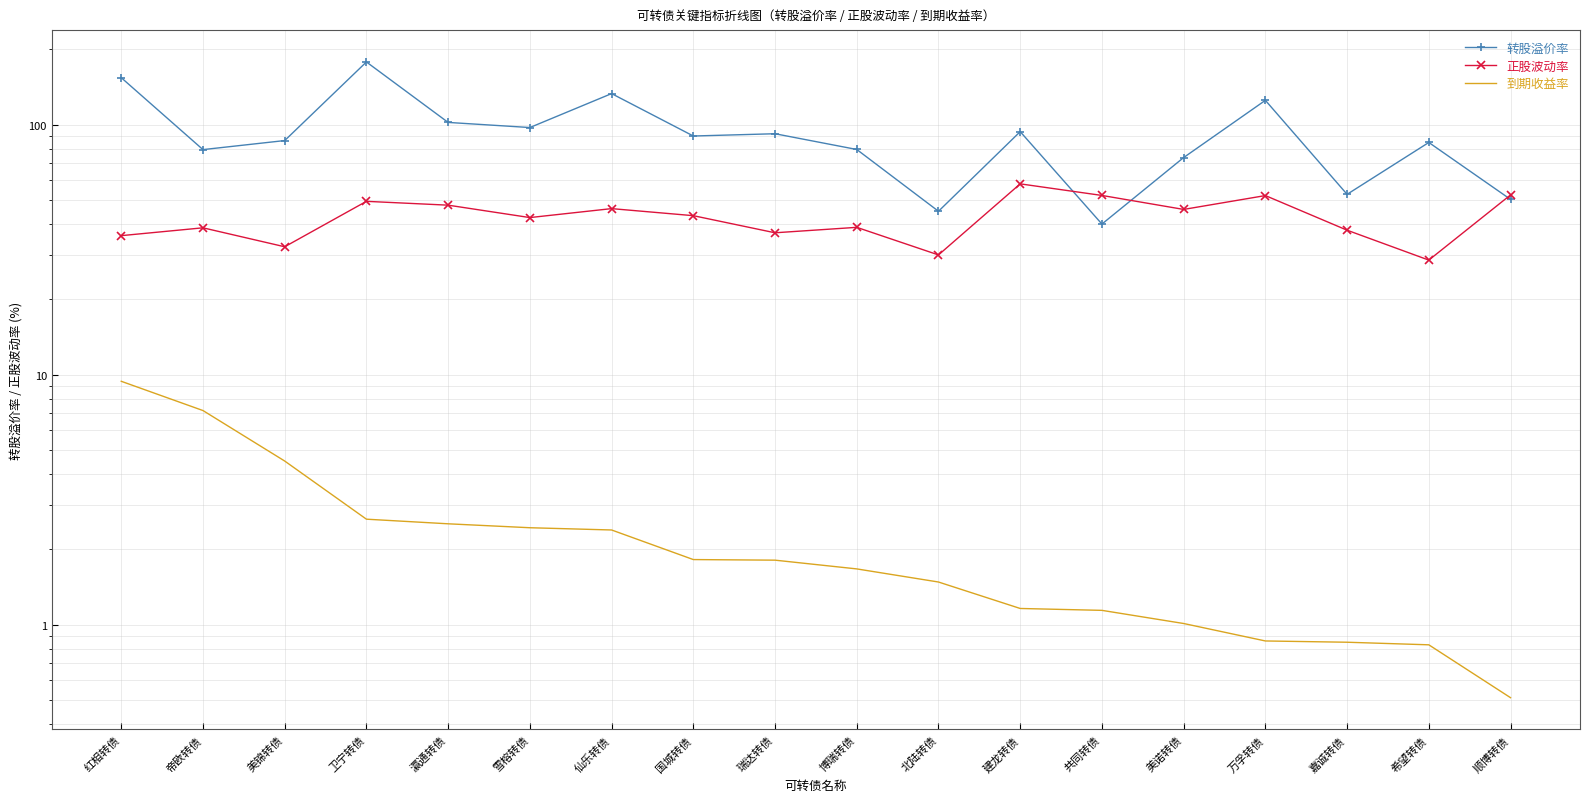

How many data points does each series have?

18